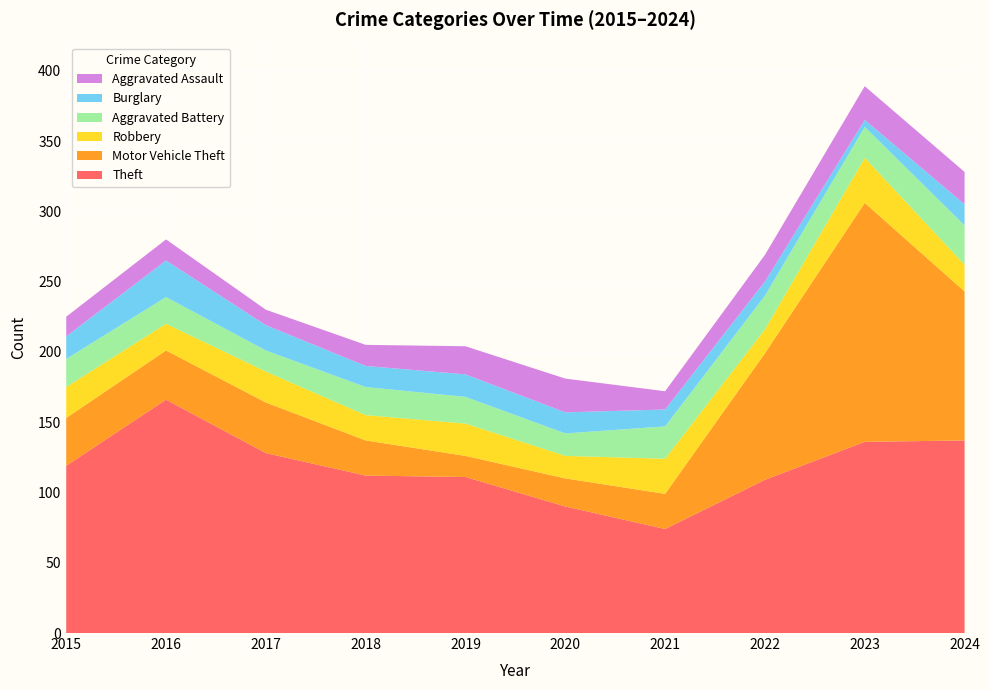

Reading right to left, extract all data points from this chart.

Theft: 137	136	109	74	90	111	112	128	166	119
Motor Vehicle Theft: 106	170	90	25	20	15	25	36	35	34
Robbery: 19	32	17	25	16	23	18	22	19	22
Aggravated Battery: 28	22	24	23	16	19	20	15	19	20
Burglary: 15	5	10	12	15	16	15	18	26	16
Aggravated Assault: 23	24	19	13	24	20	15	11	15	14